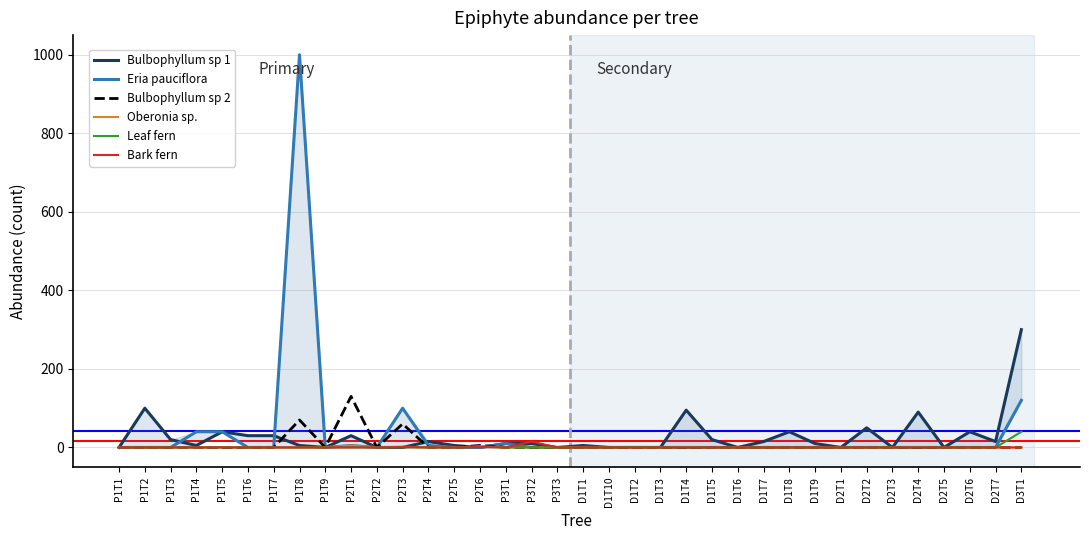

Is this an area chart (filled region under the line)?

No